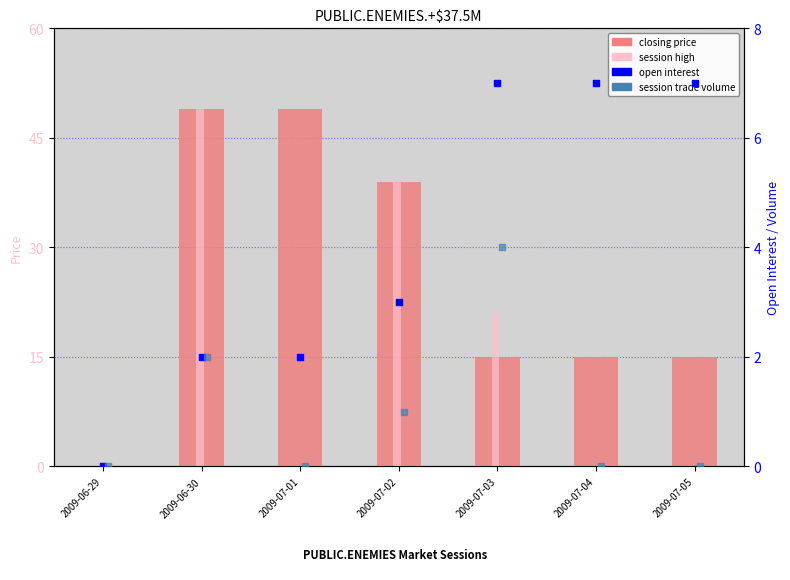

At which category is the sum across all series the highest?

2009-06-30